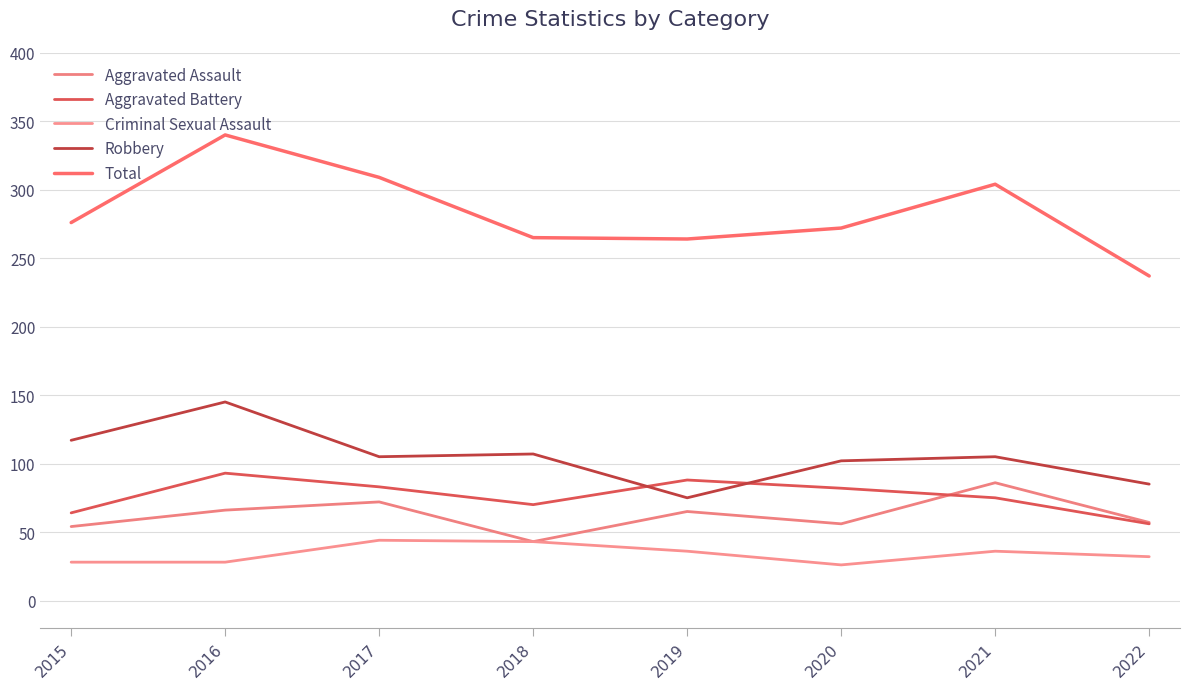

The Total series shows 457 at 2019. True or false?

False